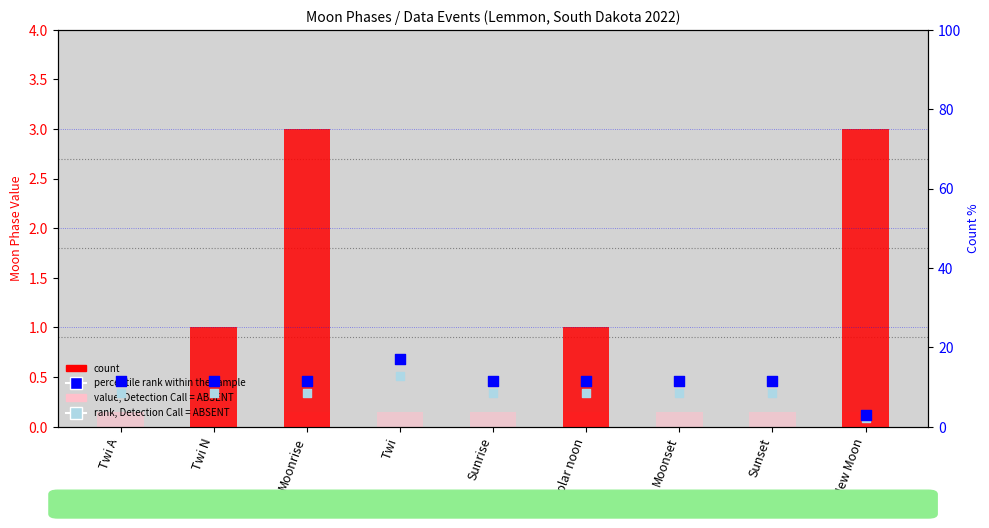

Which series has the widest spread of Y values?

percentile rank within the sample